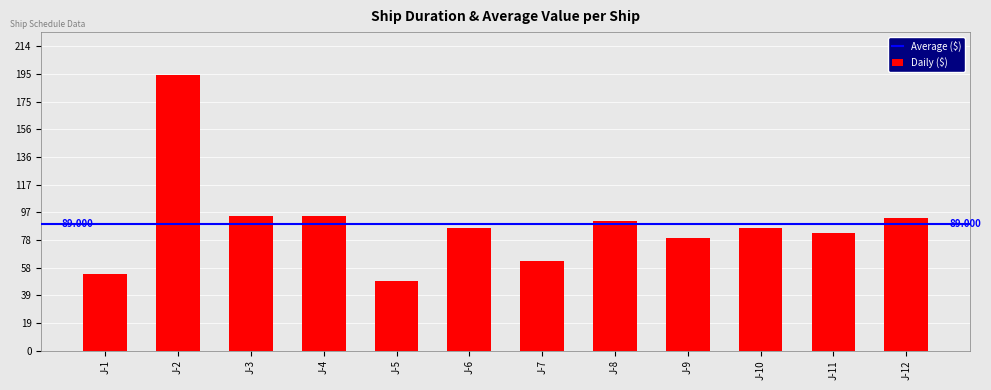

List the labels in order of value, smallest first.

J-5, J-1, J-7, J-9, J-11, J-6, J-10, J-8, J-12, J-3, J-4, J-2